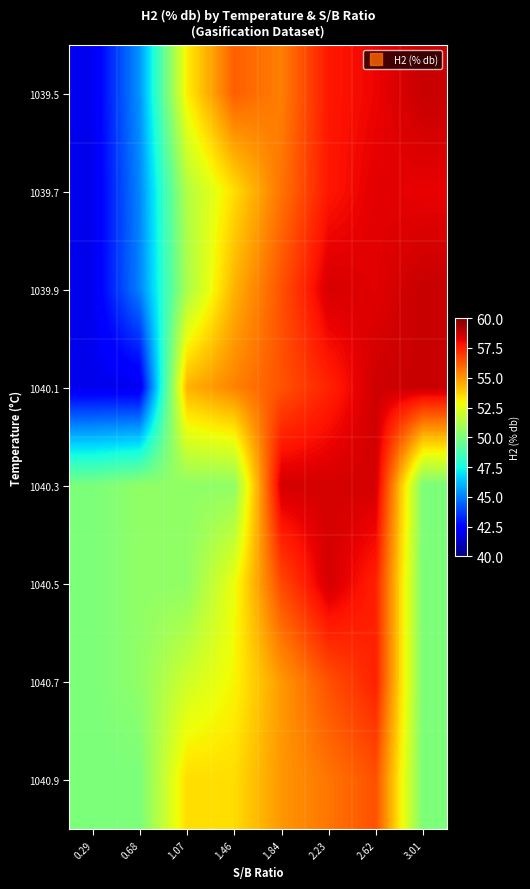

At which category is the sum across all series the highest?

2.62